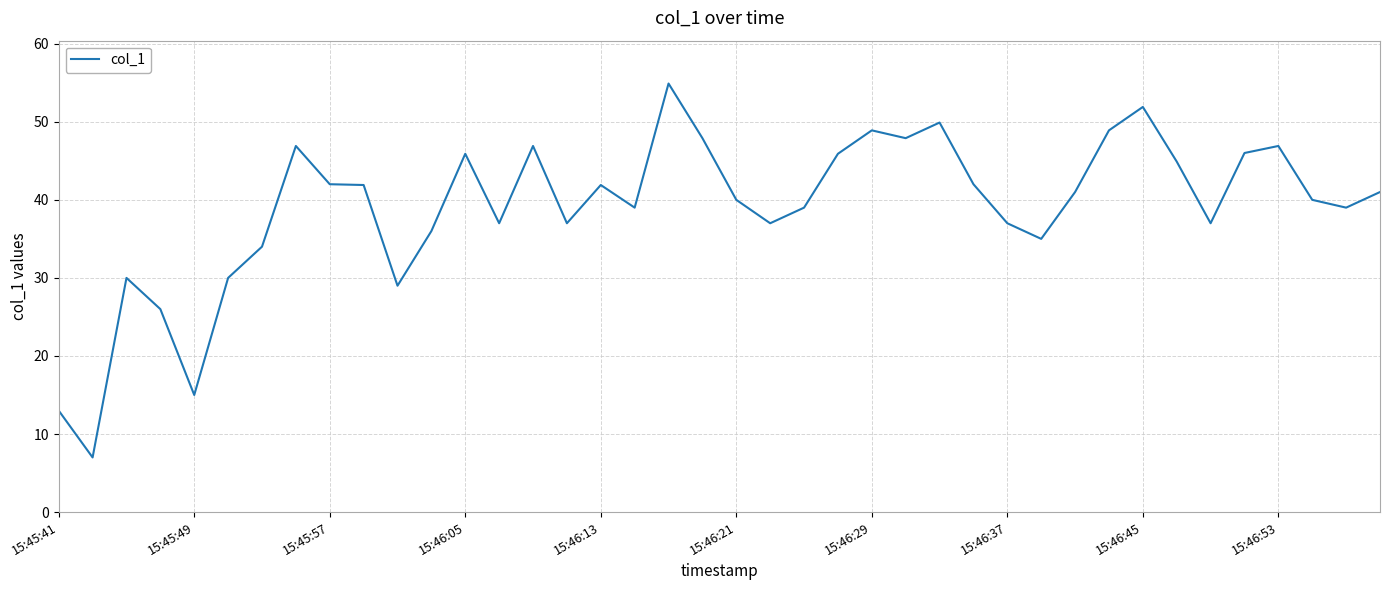

What is the smallest value displayed?

7.0